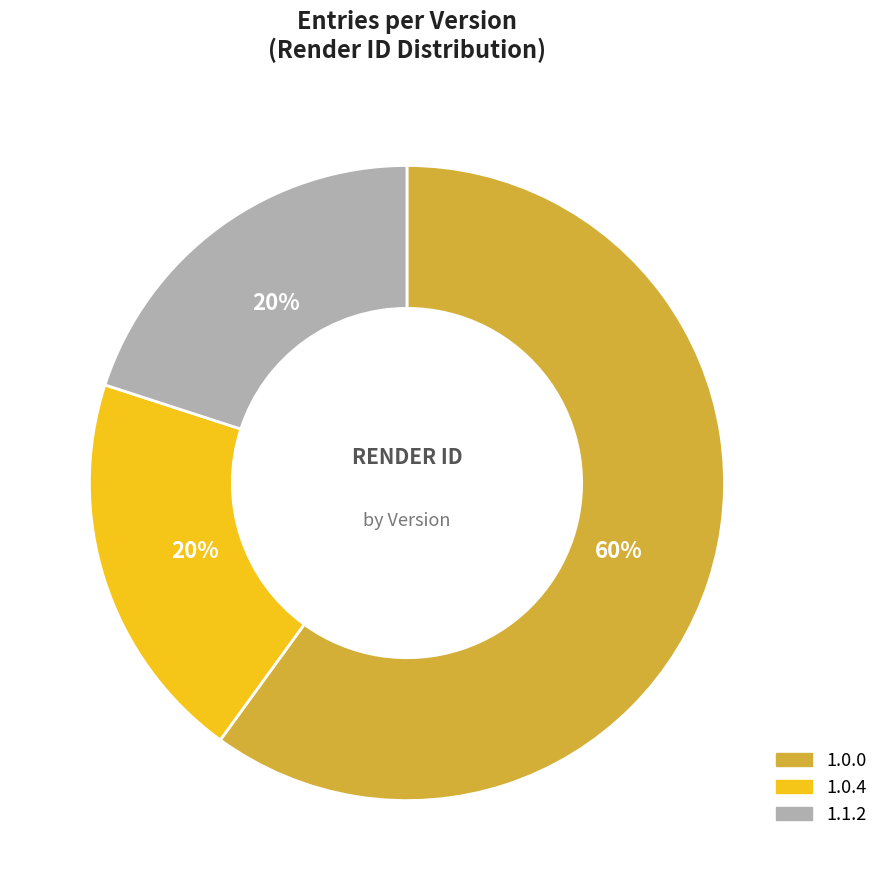

How many slices are in this pie chart?

3